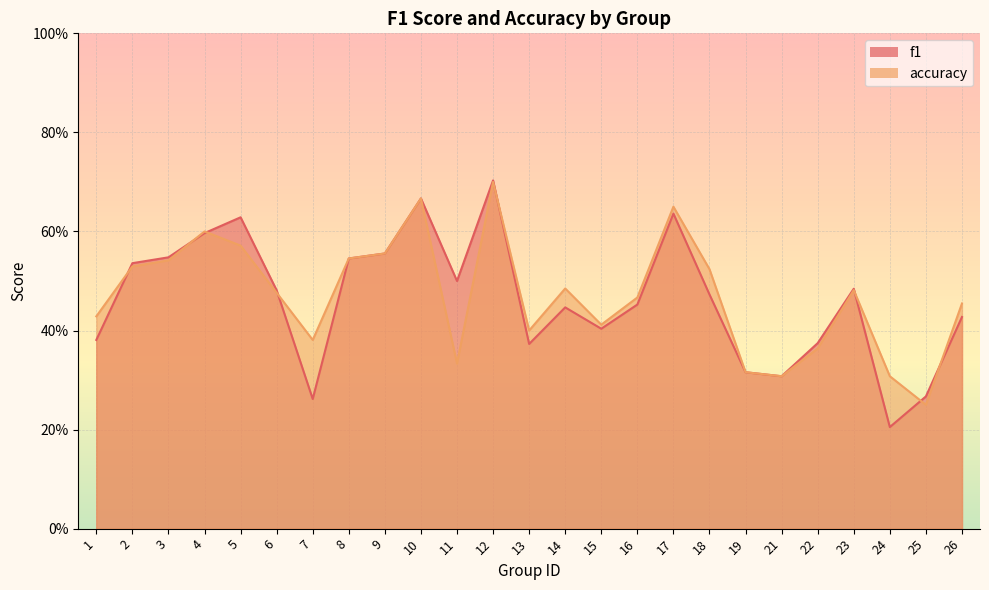

True or false: f1 has a value of 0.2 at 19.

False